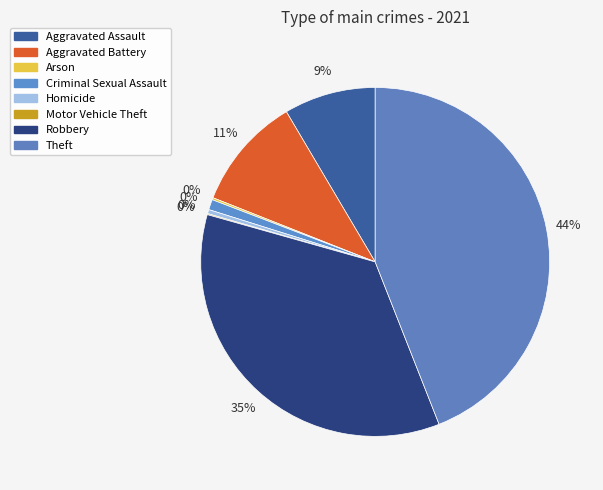

Is there a majority slice in this chart?

No